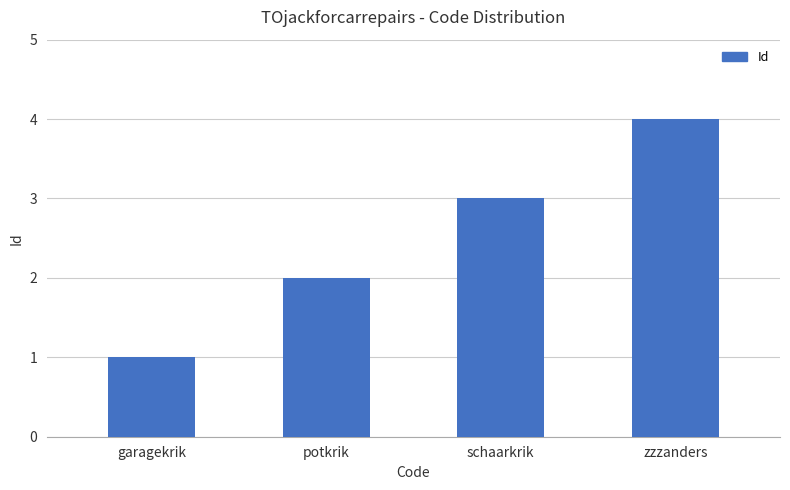

Rank the categories by value from lowest to highest.

garagekrik, potkrik, schaarkrik, zzzanders